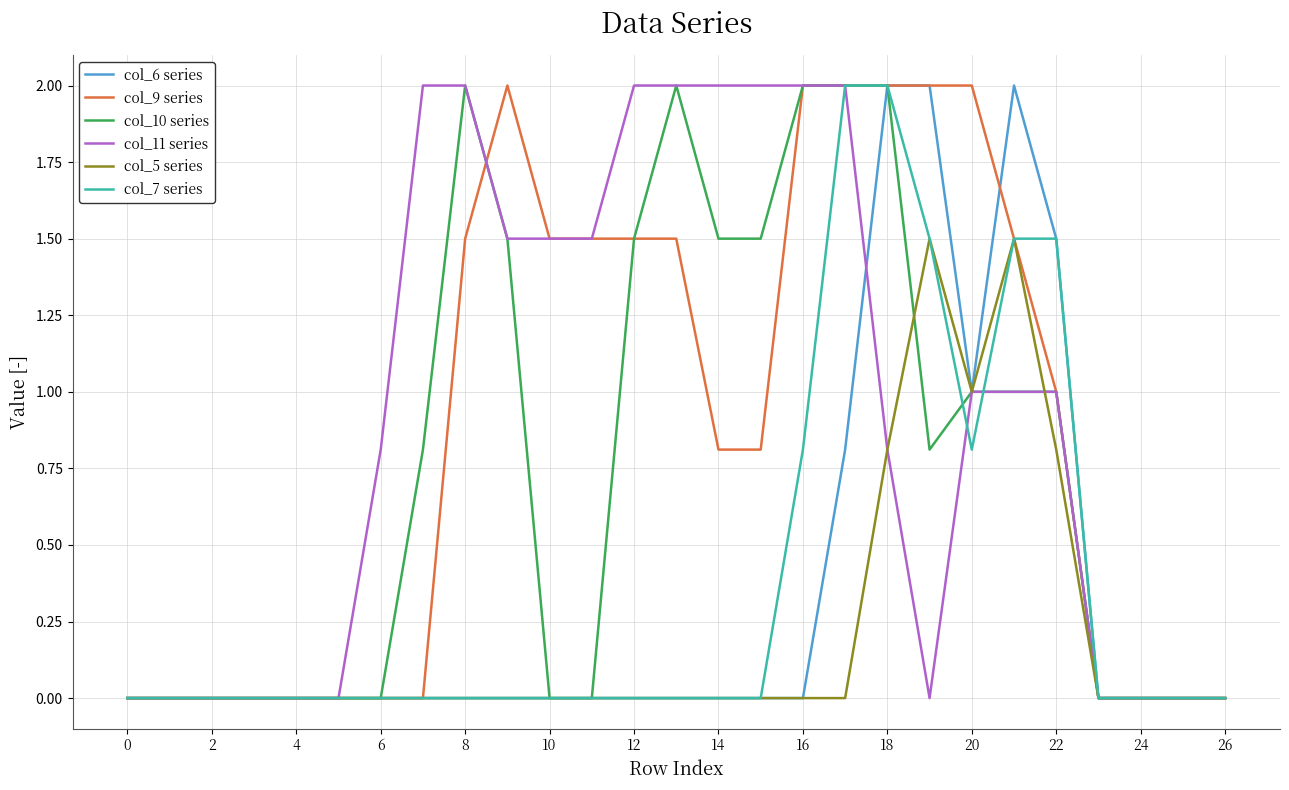

What is the maximum value shown in the chart?

2.0